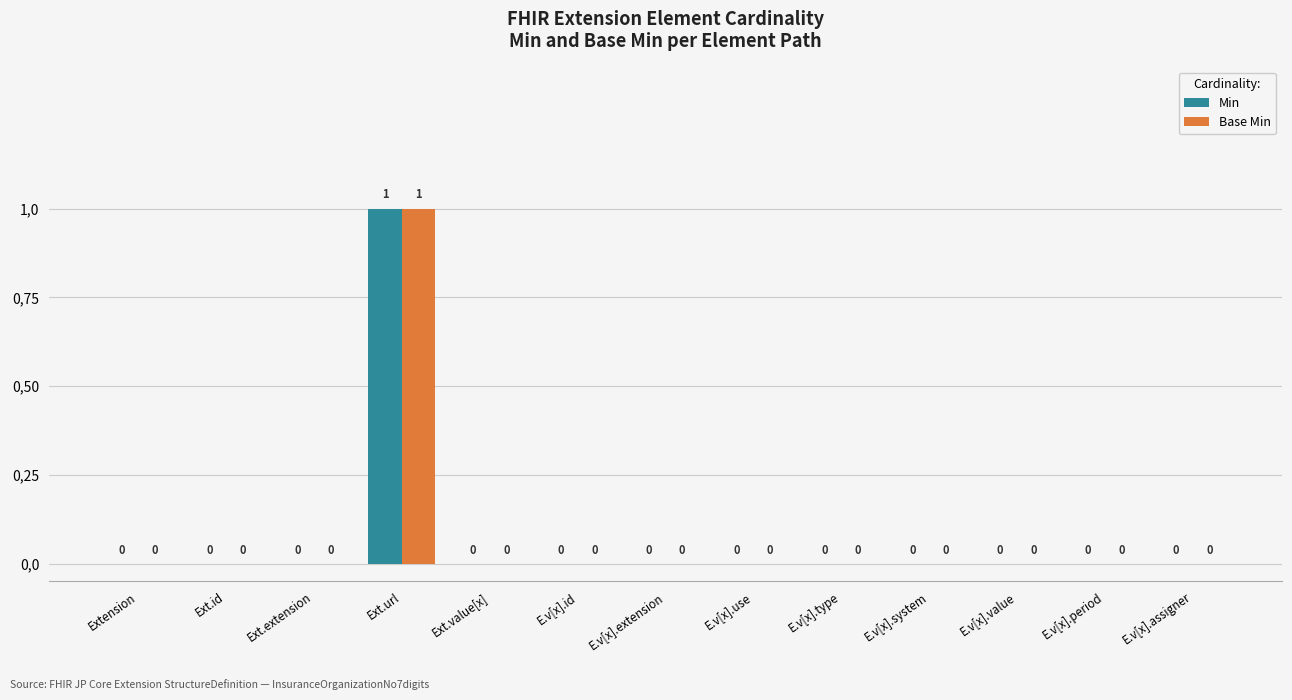

Reading left to right, what are all the values shown in this chart?

Min: Extension=0	Ext.id=0	Ext.extension=0	Ext.url=1	Ext.value[x]=0	E.v[x].id=0	E.v[x].extension=0	E.v[x].use=0	E.v[x].type=0	E.v[x].system=0	E.v[x].value=0	E.v[x].period=0	E.v[x].assigner=0
Base Min: Extension=0	Ext.id=0	Ext.extension=0	Ext.url=1	Ext.value[x]=0	E.v[x].id=0	E.v[x].extension=0	E.v[x].use=0	E.v[x].type=0	E.v[x].system=0	E.v[x].value=0	E.v[x].period=0	E.v[x].assigner=0